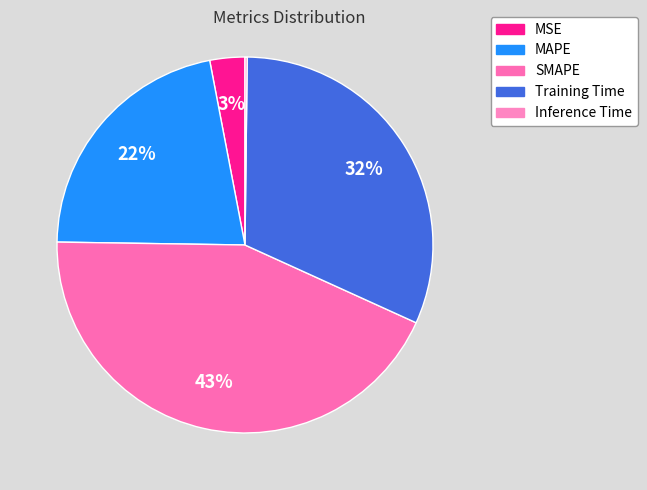

Does any single category account for the majority?

No